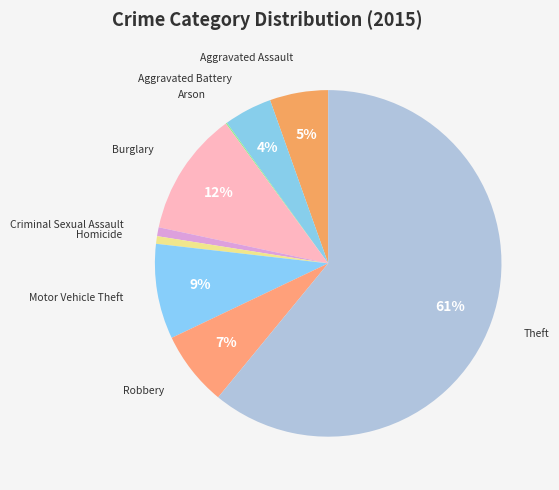

To the nearest percent, what is the average slice percentage?

11%